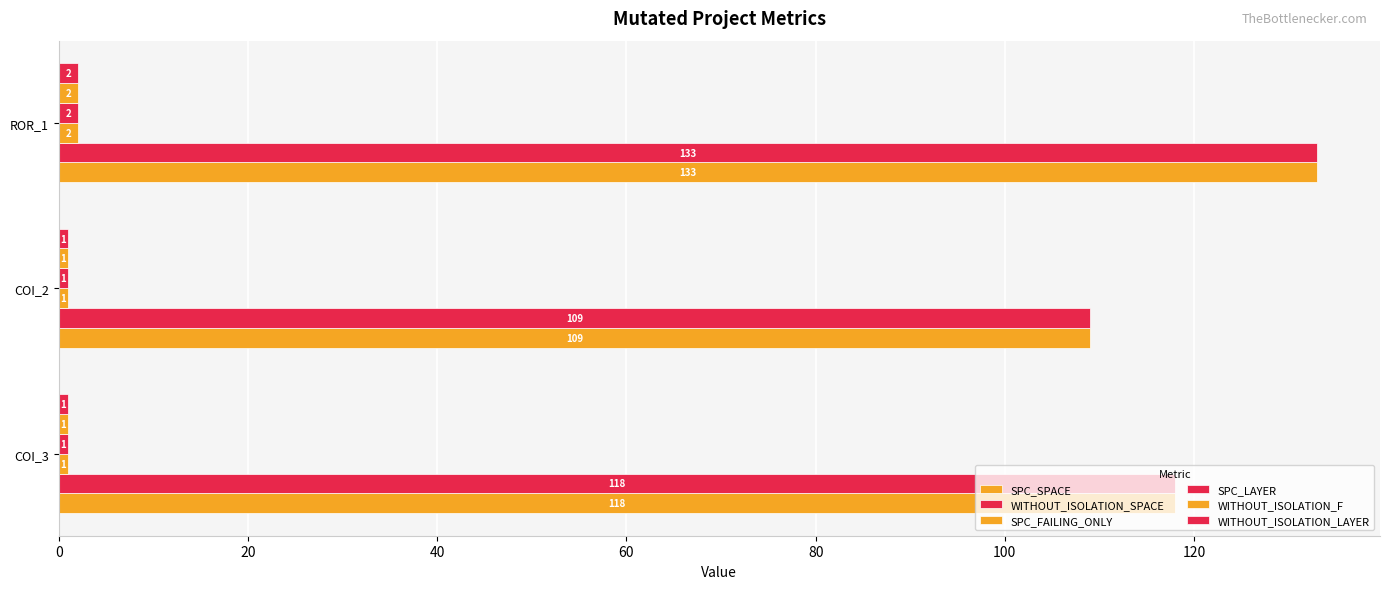

What is the lowest value of the WITHOUT_ISOLATION_F series?

1